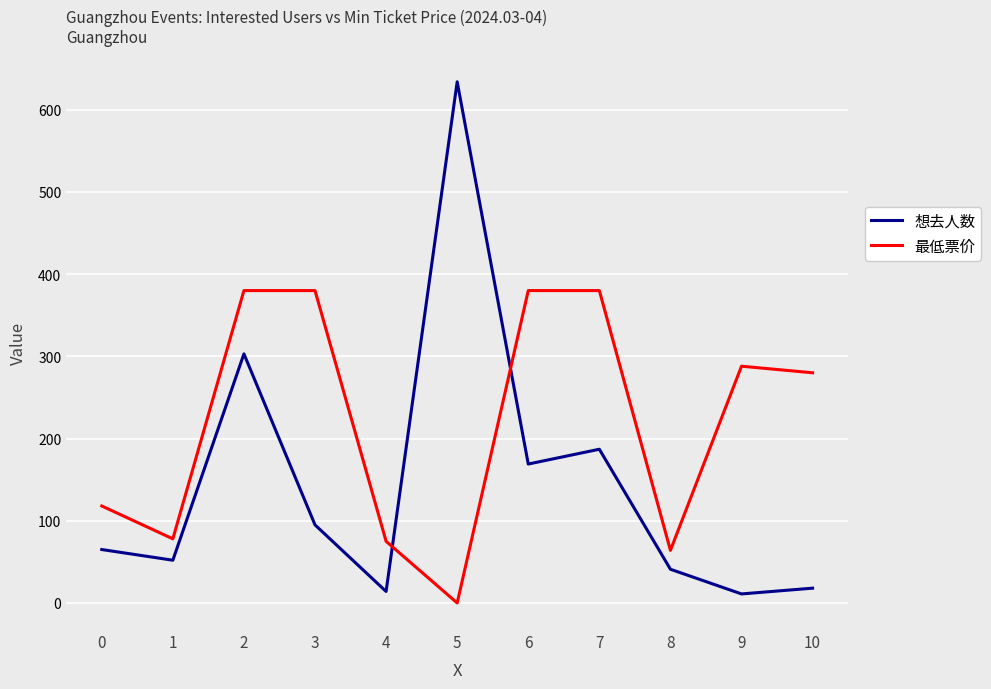

True or false: 想去人数 has more than 2 points higher than both neighbors.

True